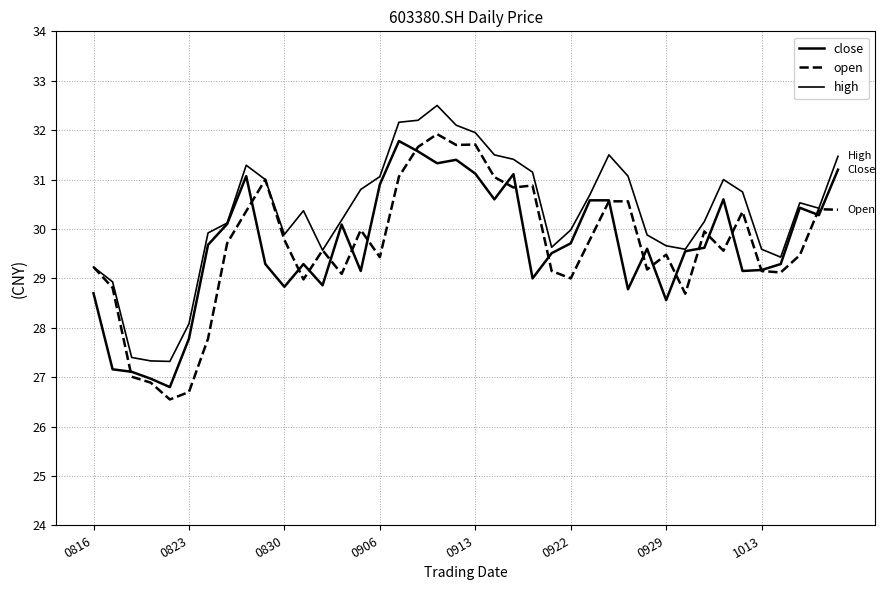

List the series in order of their peak value, highest first.

high, open, close